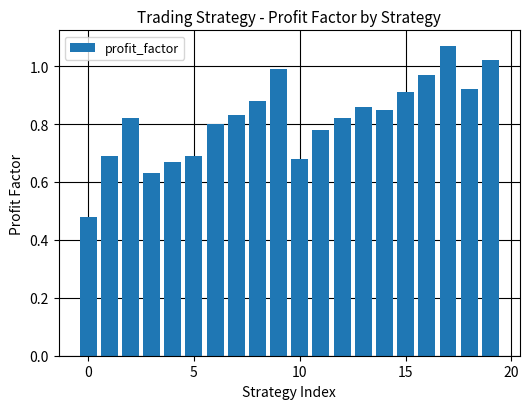

What is the sum of all values?

16.4